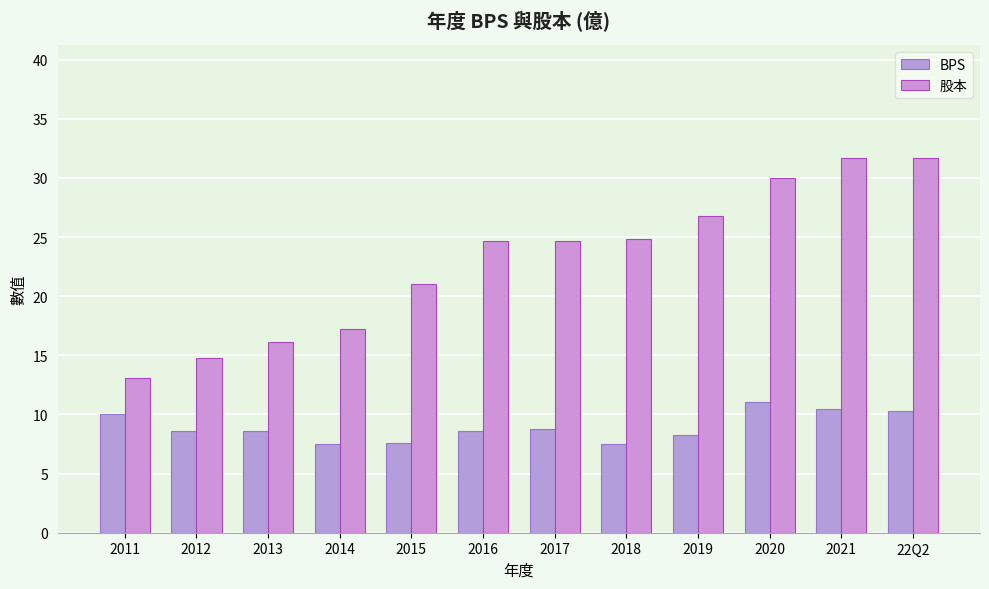

At 2020, list the series in order from smallest to largest.

BPS, 股本